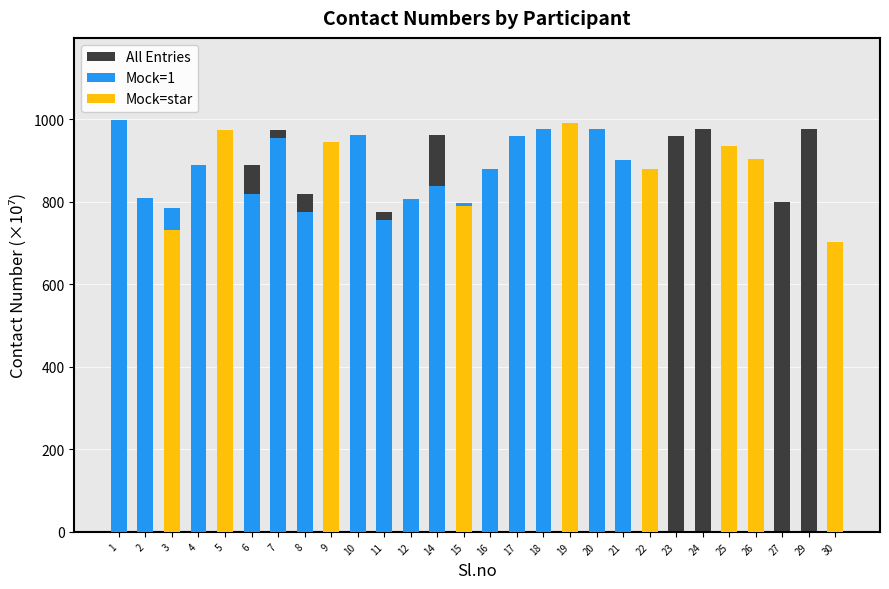

What is the approximate value of All Entries at 3?

732.3